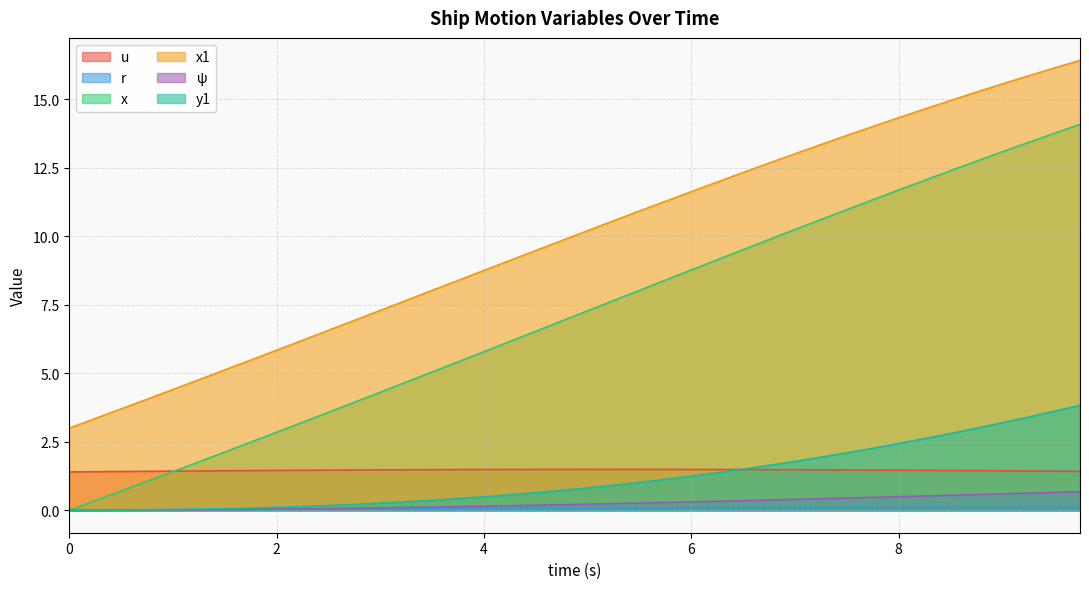

Which series has the largest range (max minus min)?

x